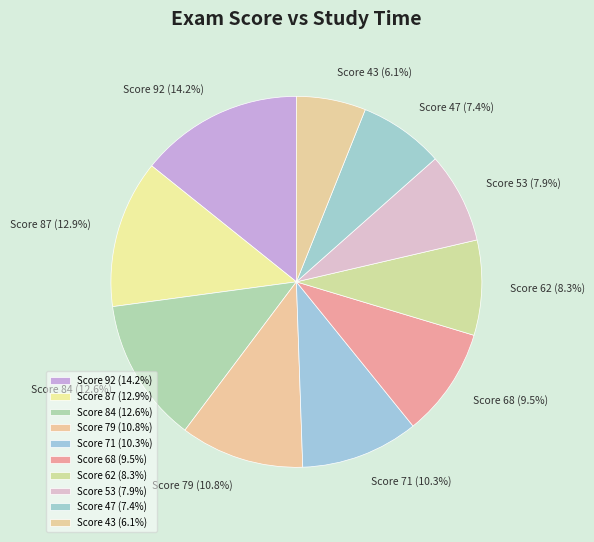

Does Score 84 (12.6%) account for over 50% of the chart?

No